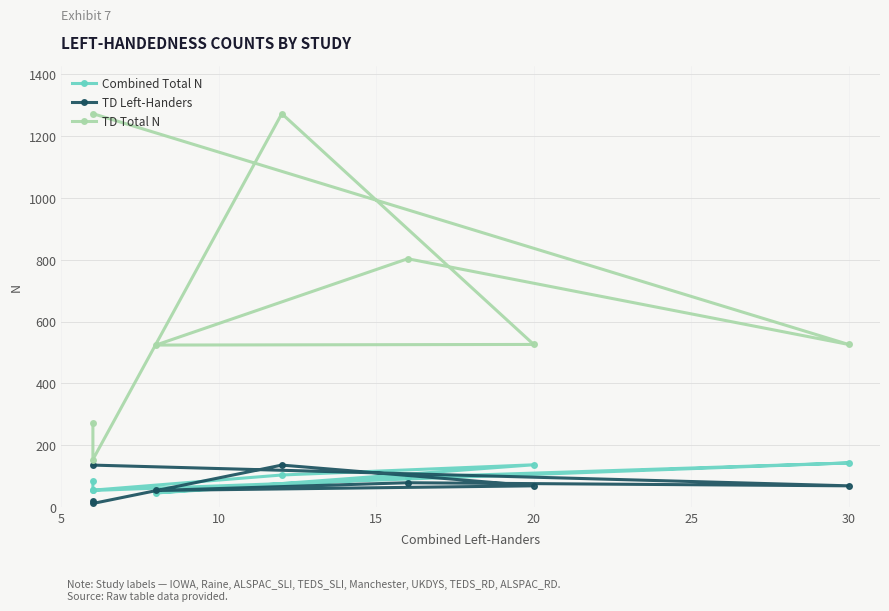

What is the difference between the maximum and minimum values in the TD Total N series?

1118